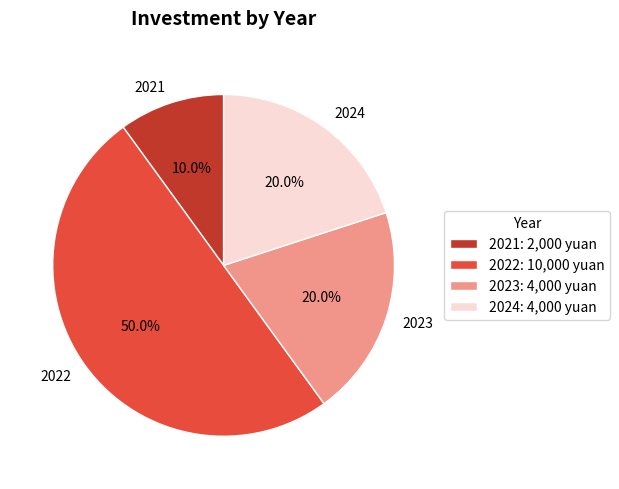

How many segments does this pie chart have?

4